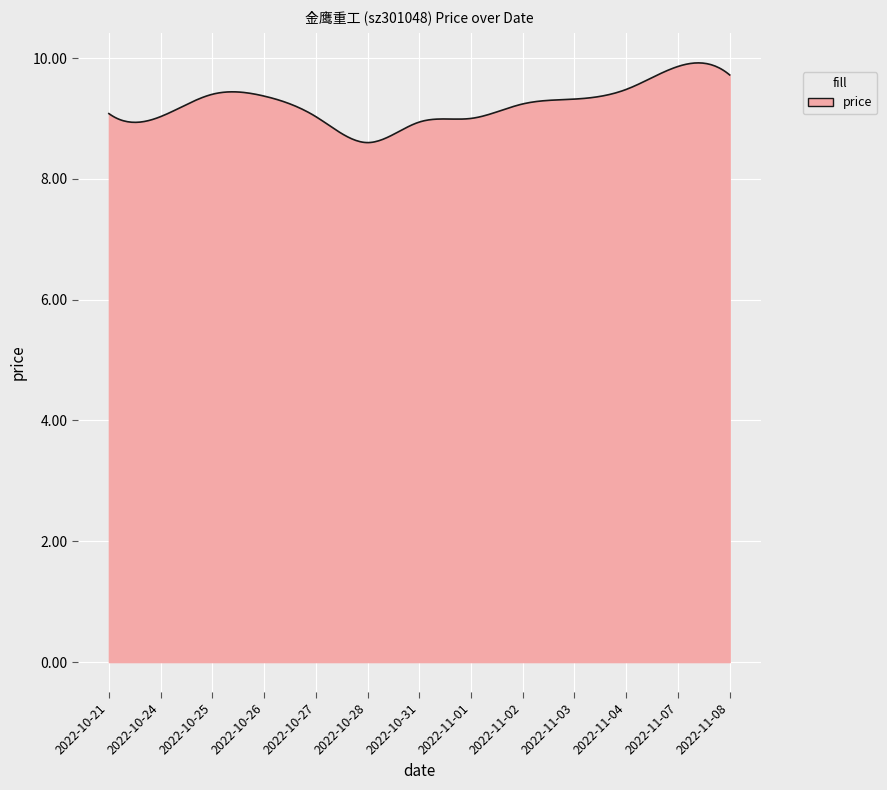

What is the maximum value shown in the chart?

9.9